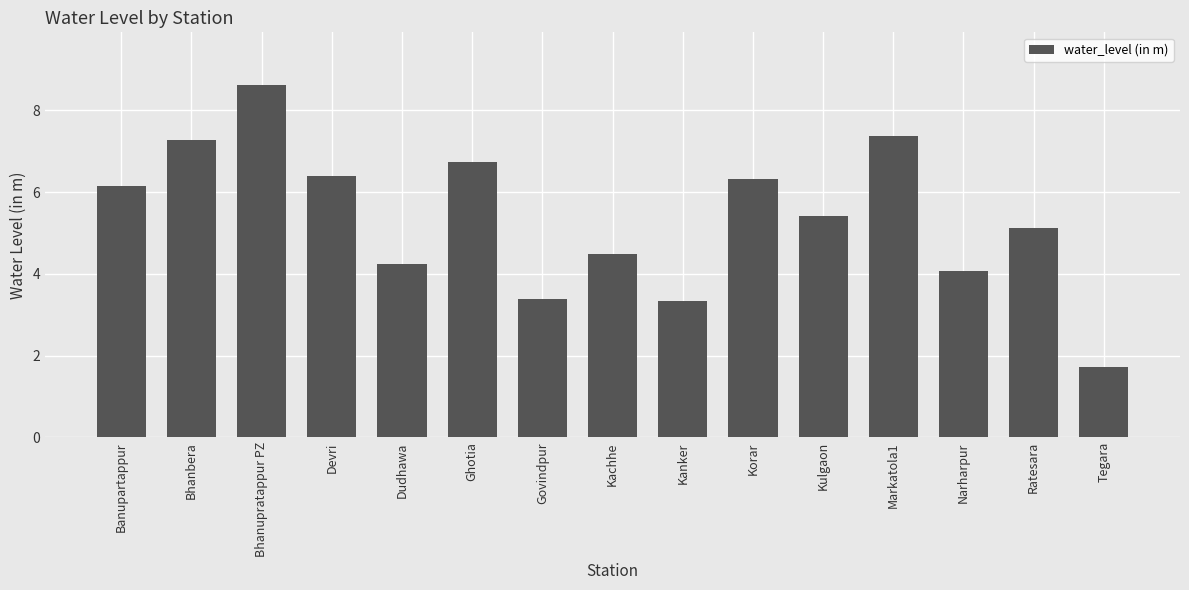

What is the value of the 3rd bar from the left?

8.6